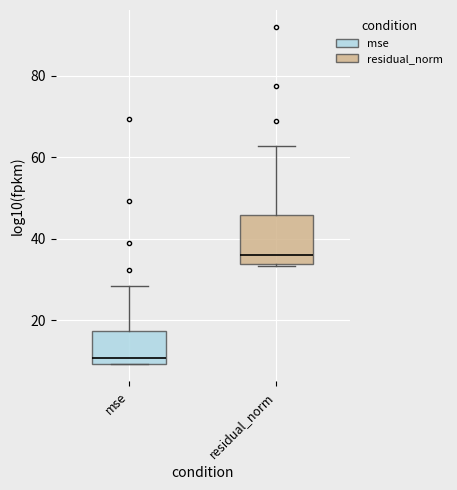

Which box's median line is the highest?

residual_norm